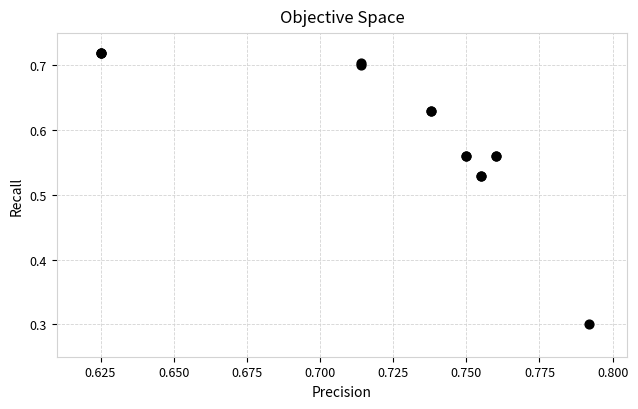

What Y value in the scatter plot is closest to 0?

0.3